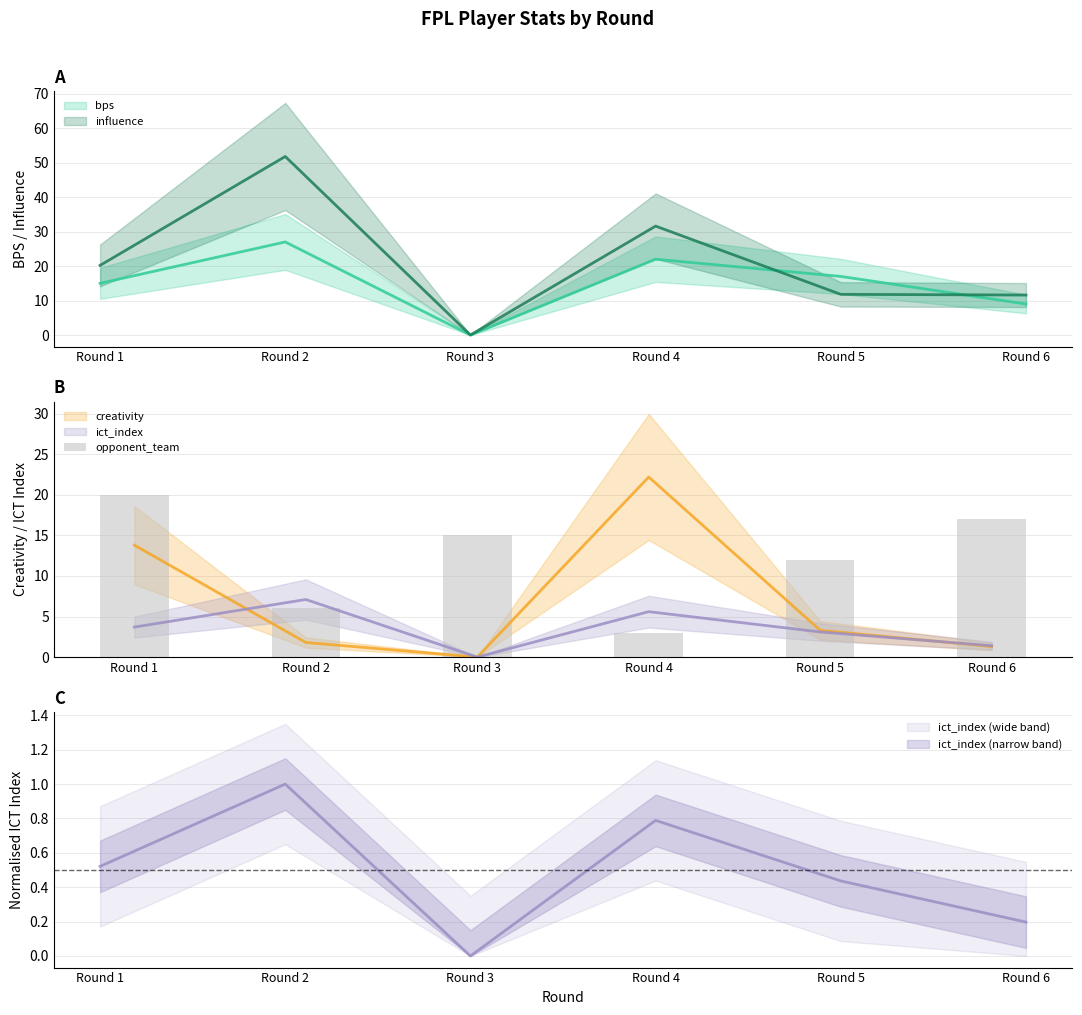

What is the change in value from Round 5 to Round 6?

+5